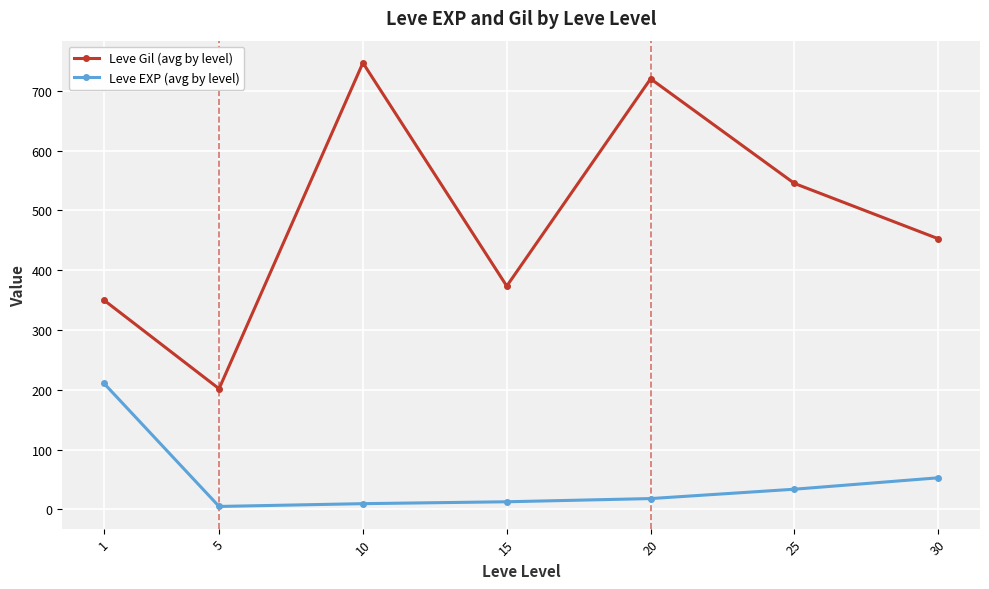

The Leve EXP (avg by level) series shows 12.7 at 15. True or false?

True